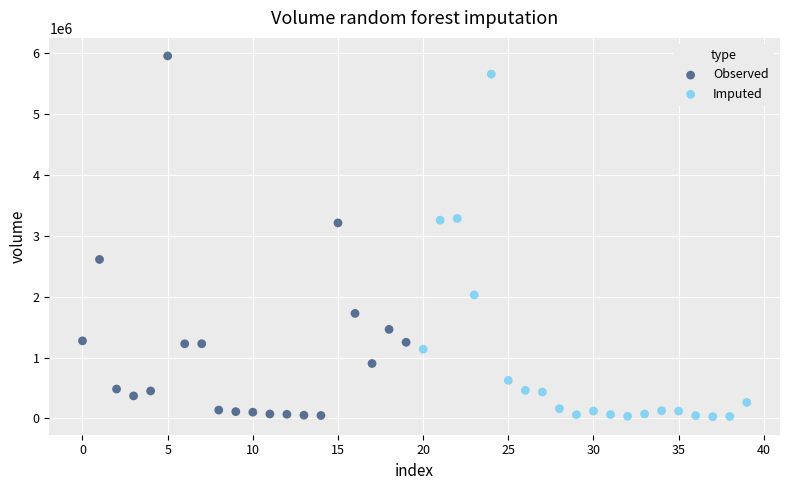

Which series has the widest spread of Y values?

Observed